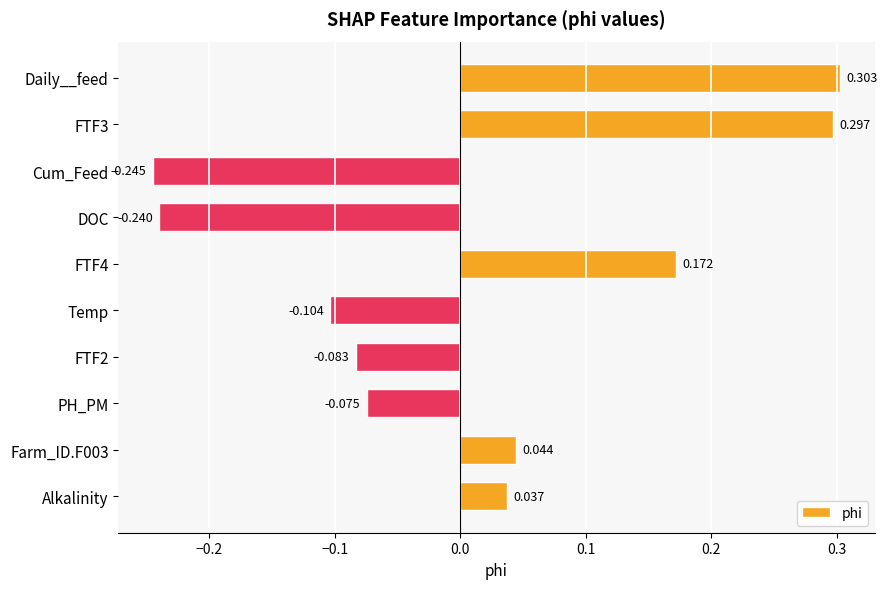

Which category has the highest value across all series?

Daily__feed